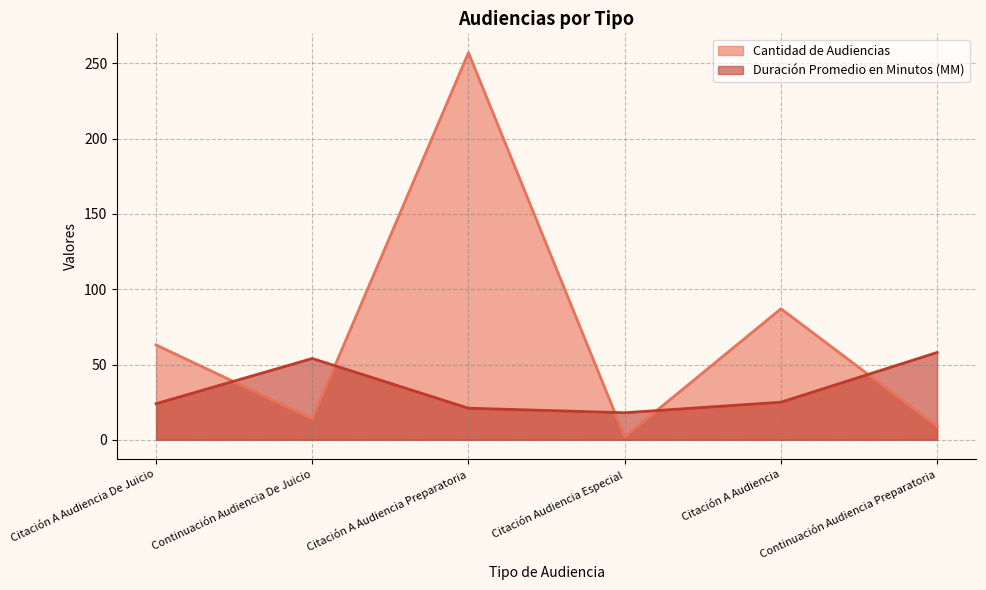

Which has a higher value, Continuación Audiencia Preparatoria or Citación Audiencia Especial?

Continuación Audiencia Preparatoria